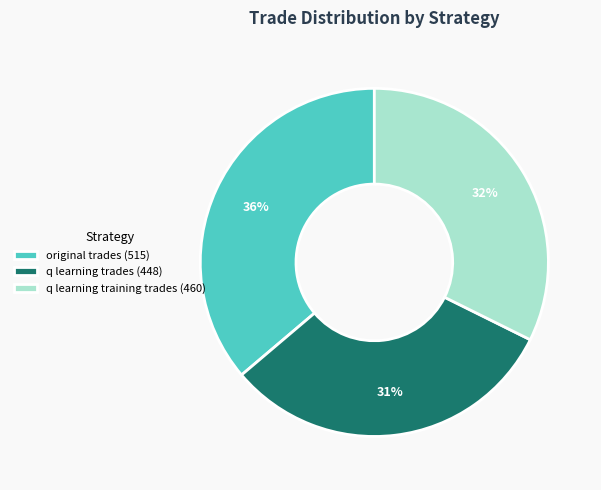

True or false: original trades accounts for 36% of the total.

True